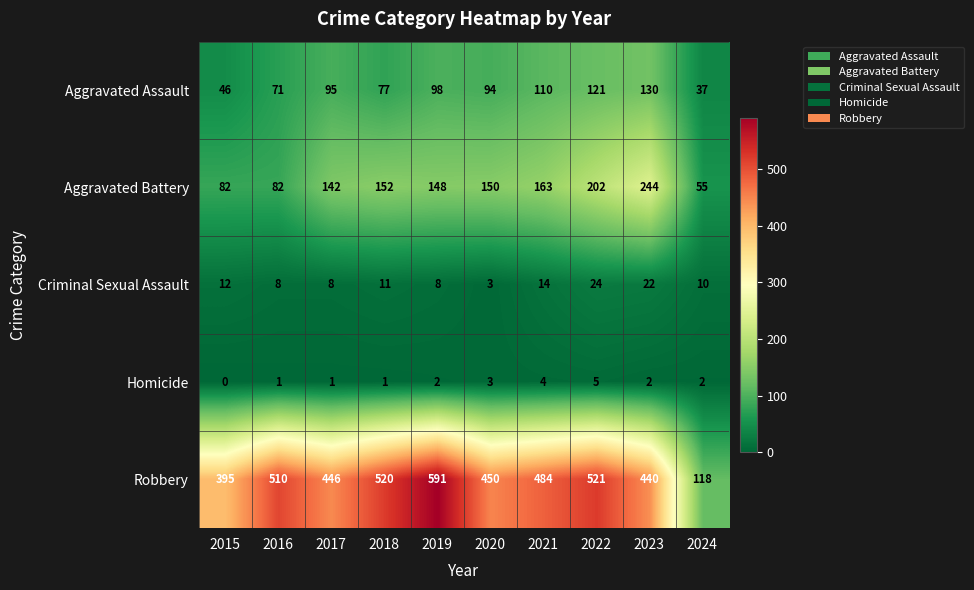

Read the Criminal Sexual Assault value at 2017, to the nearest 10.

10